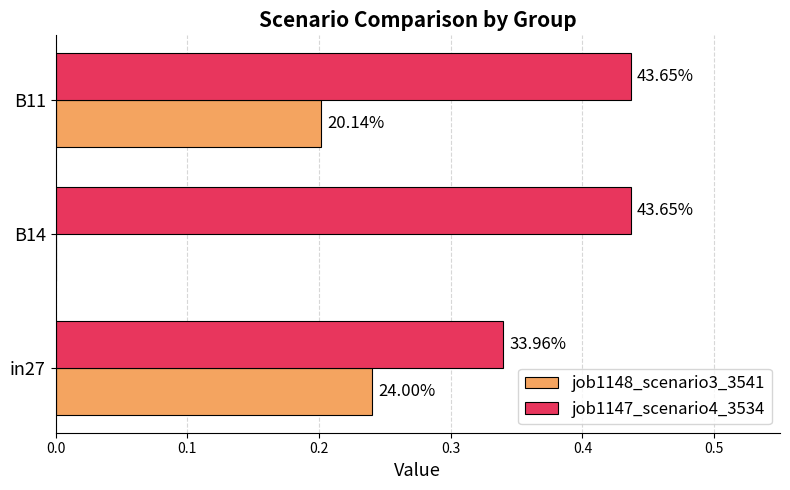

What is the value of the job1148_scenario3_3541 bar at the 3rd from the left?

0.2